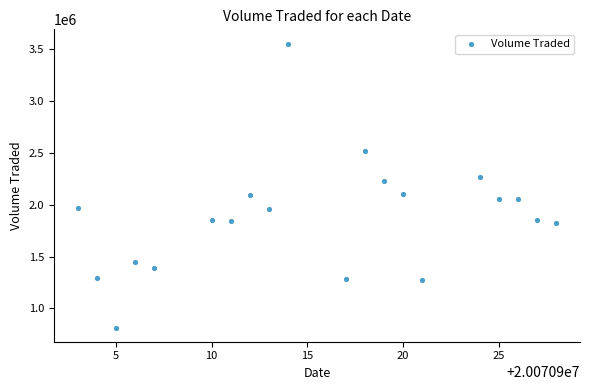

What Y value in the scatter plot is closest to 2185250?

2228100